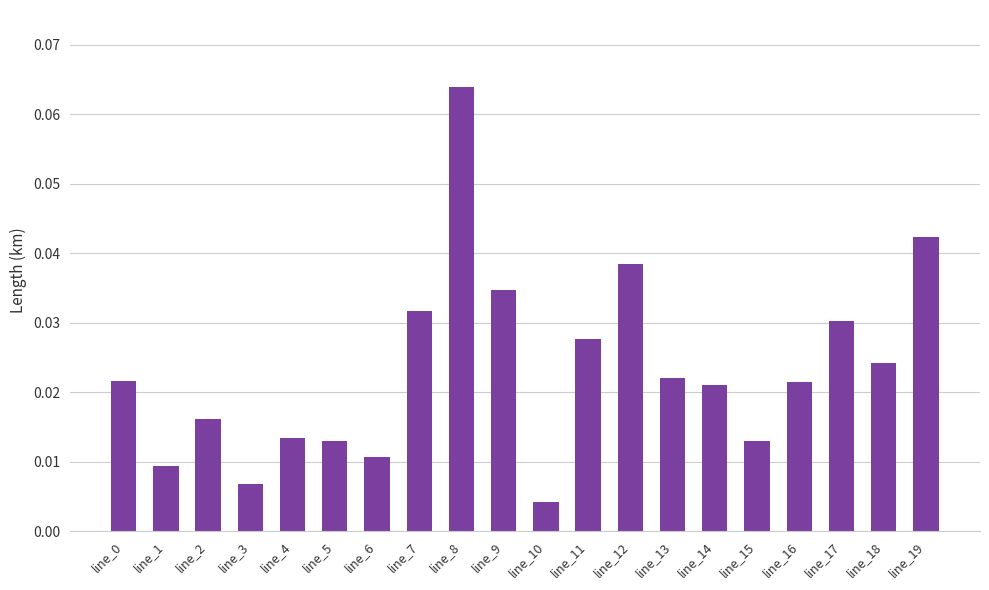

Between line_13 and line_17, which is larger?

line_17